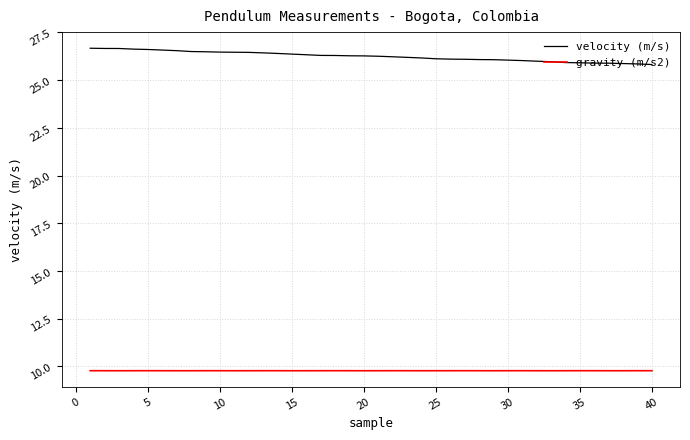

Which series has the largest range (max minus min)?

velocity (m/s)